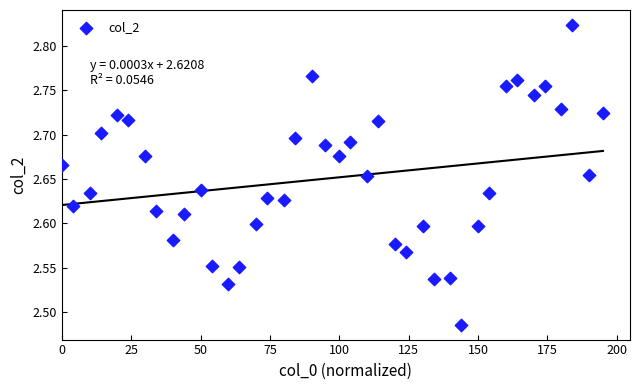

What is the range of X values (max minus min)?

195.0